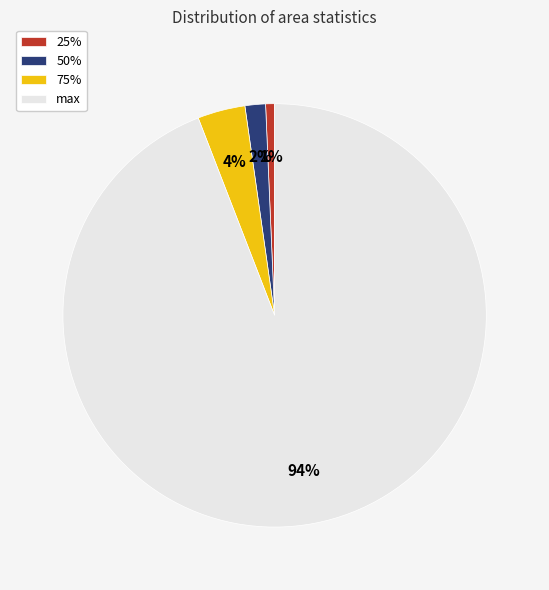

The 25% slice represents 11% of the pie. True or false?

False